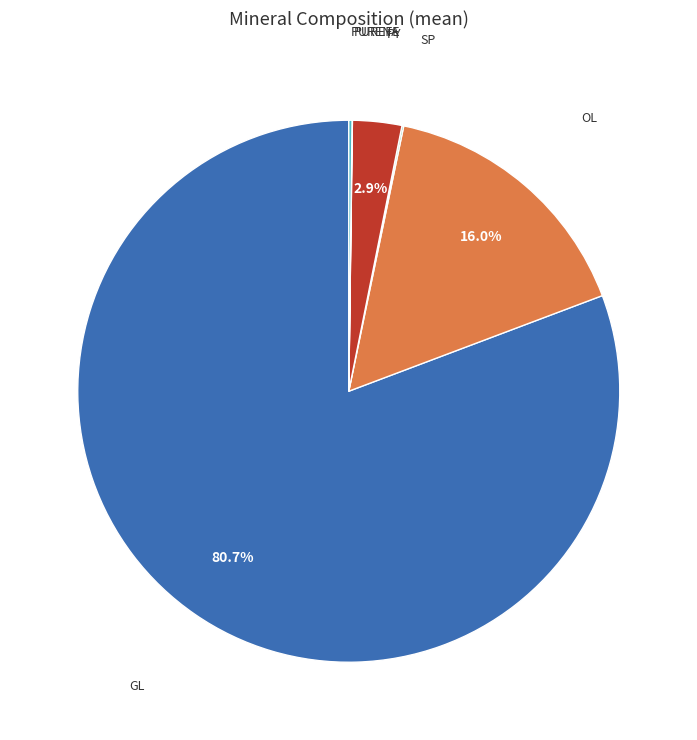

Is there a majority slice in this chart?

Yes